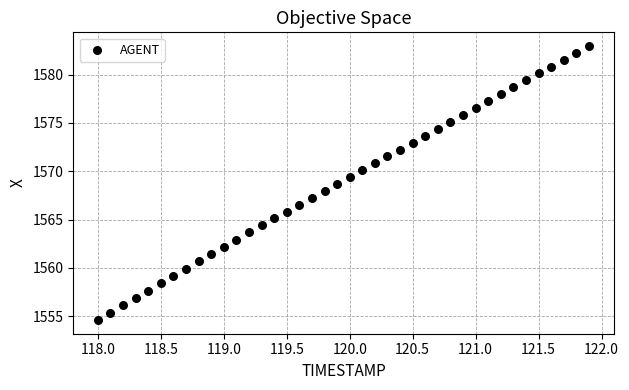

What is the range of X values (max minus min)?

3.9